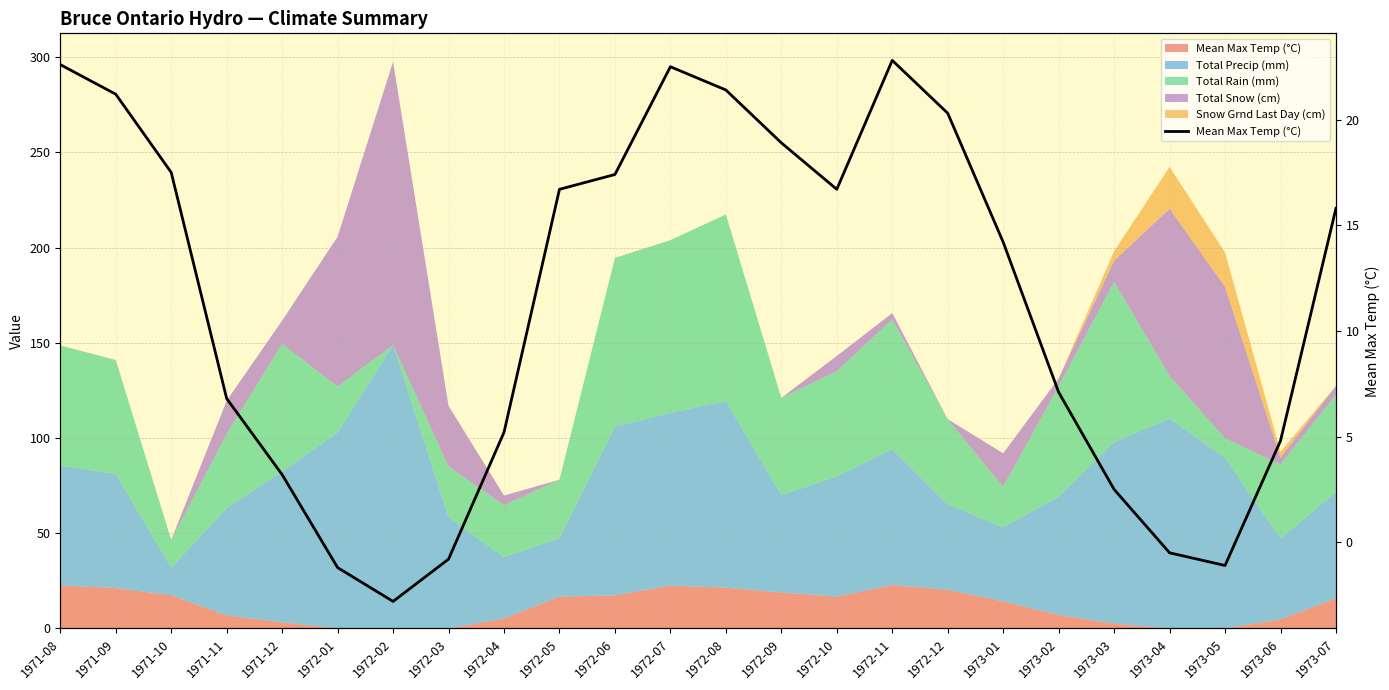

Which has a higher value, 1973-02 or 1973-05?

1973-02